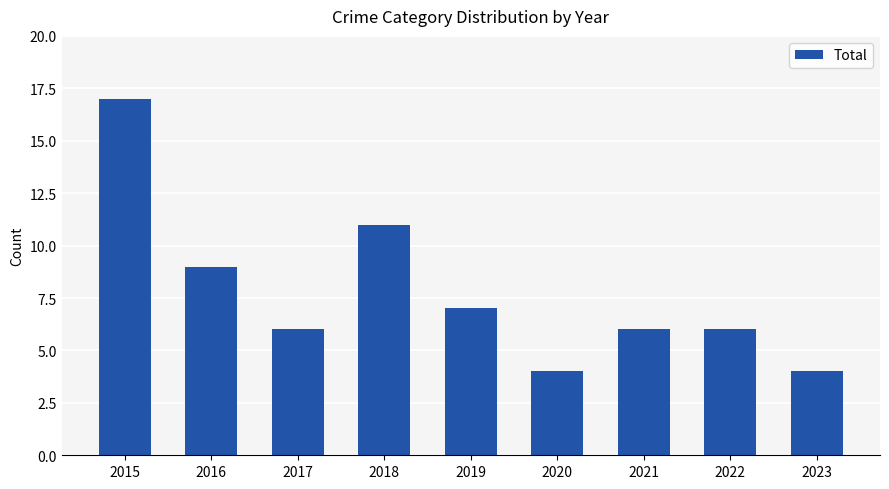

Which has a higher value, 2016 or 2019?

2016